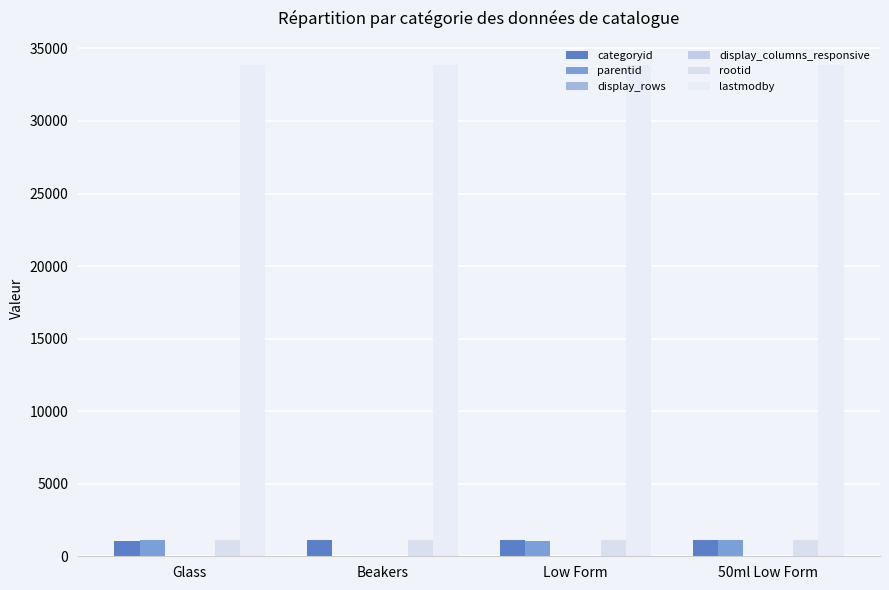

List the series in order of their peak value, lowest first.

display_columns_responsive, display_rows, rootid, parentid, categoryid, lastmodby